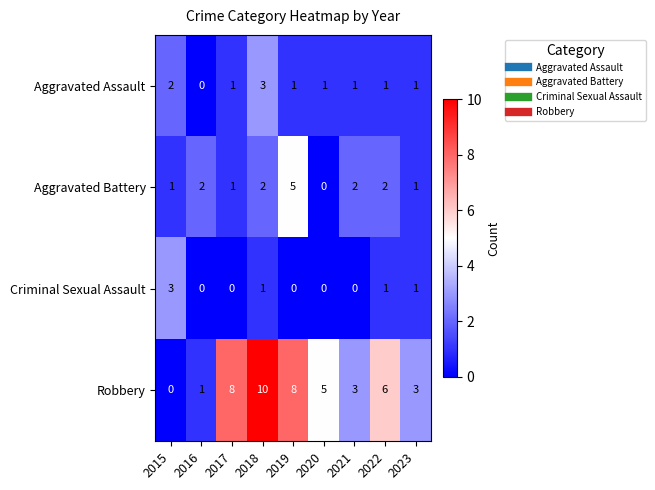

Which series has the widest spread of values?

Robbery